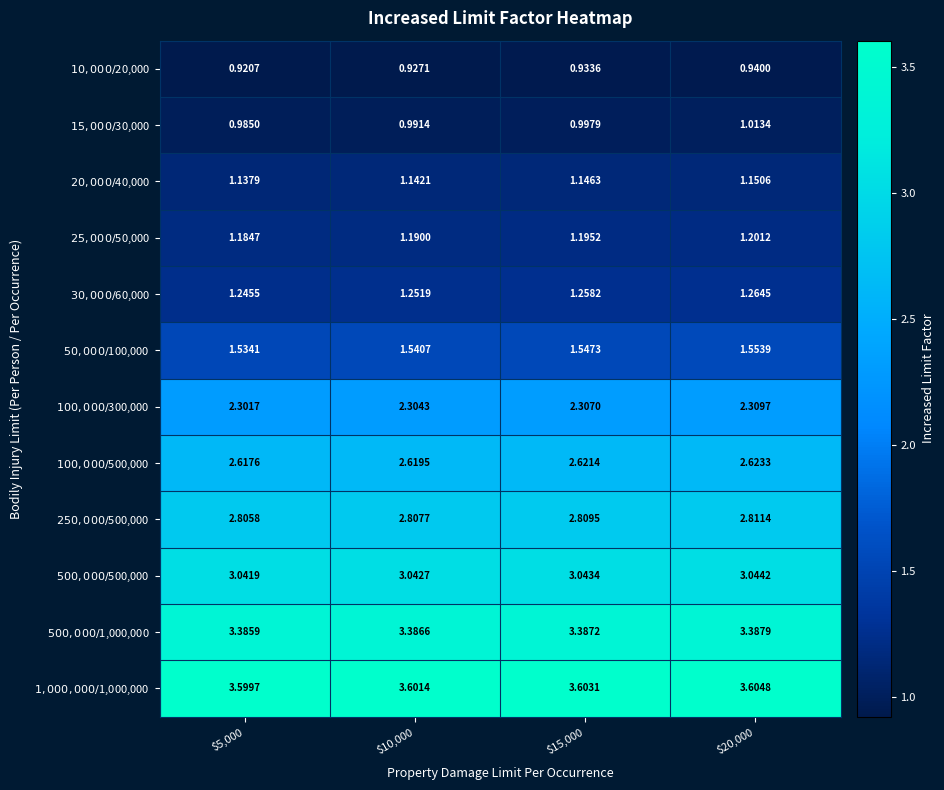

At which category is the sum across all series the highest?

$20,000